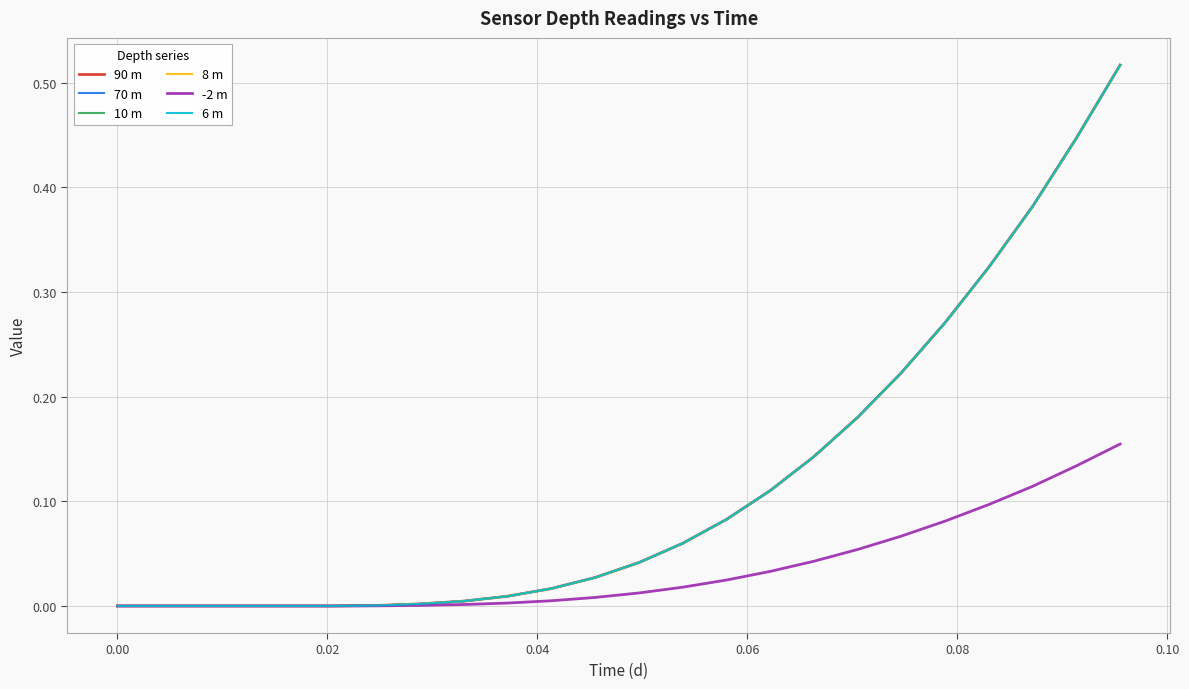

Which series has the widest spread of values?

10 m